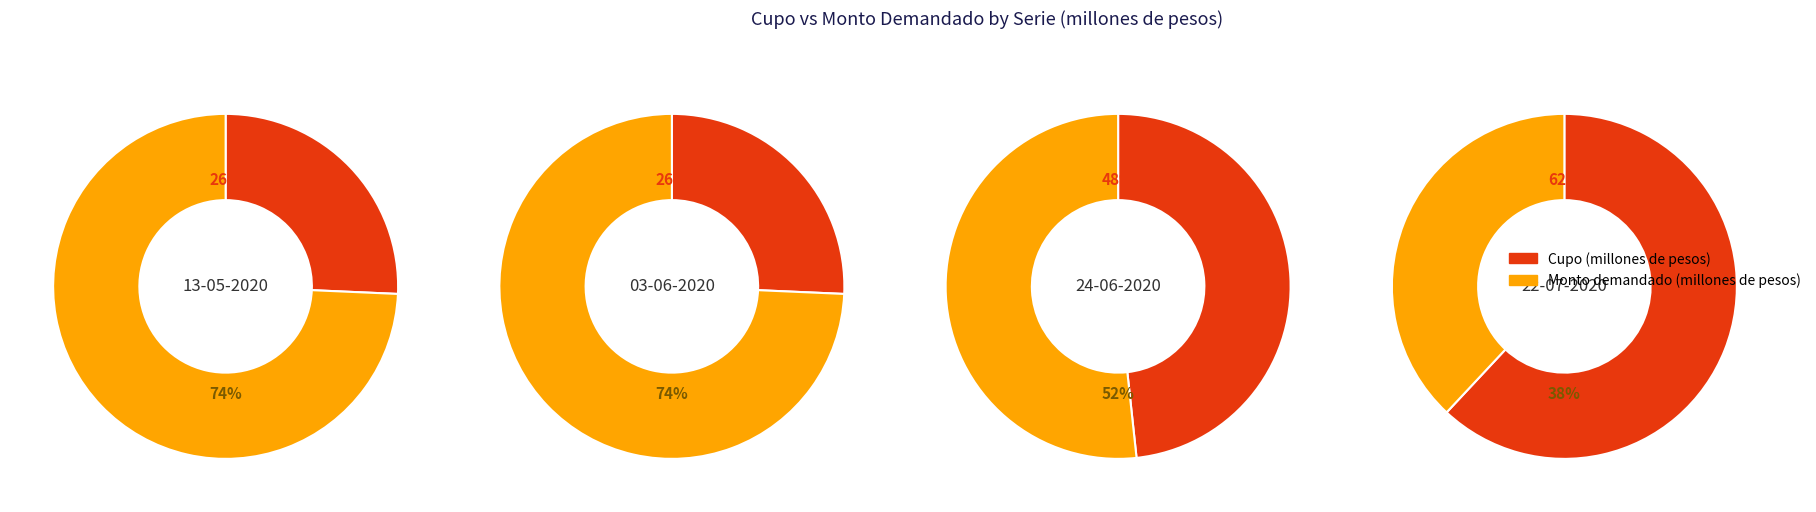

The 13-05-2020 slice represents 10% of the pie. True or false?

False